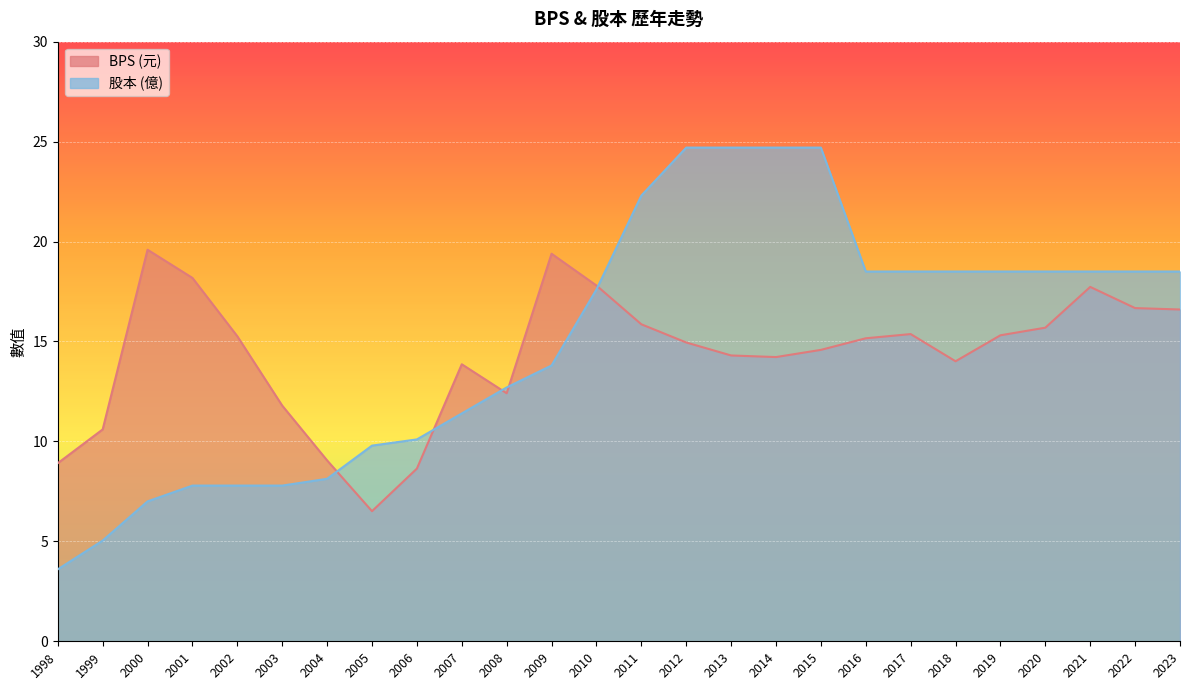

Is it true that BPS equals 3.8 at 1998?

False